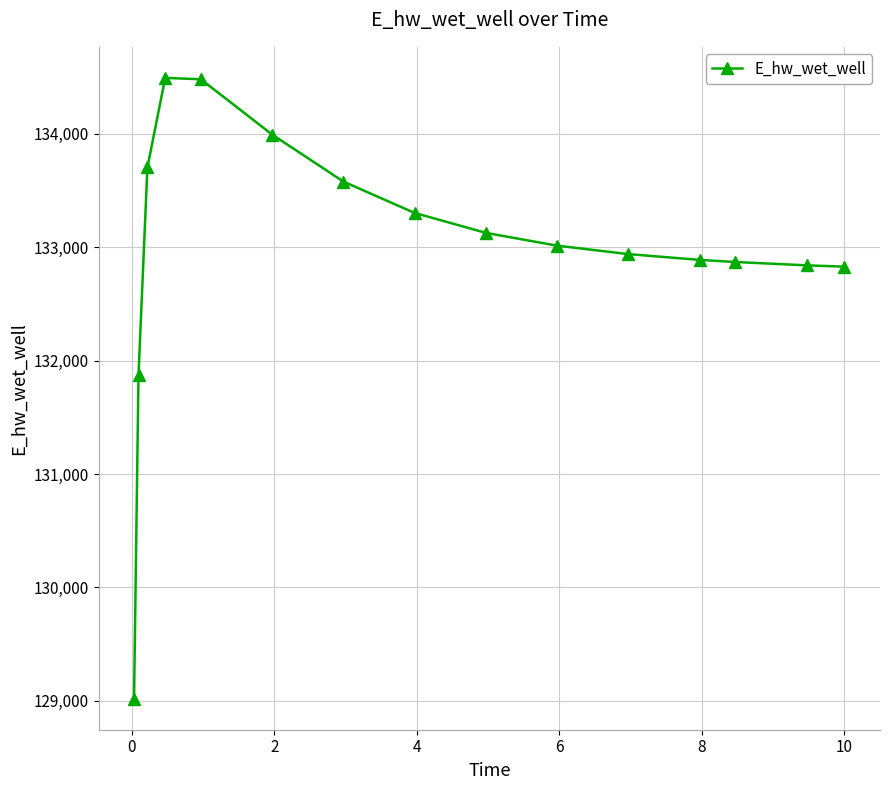

What is the sum of all values?

1994930.2